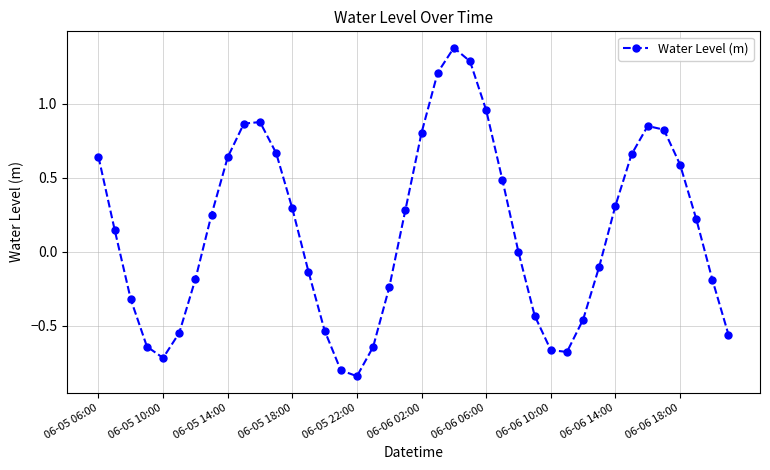

What is the value of the 23rd point from the left?

1.4